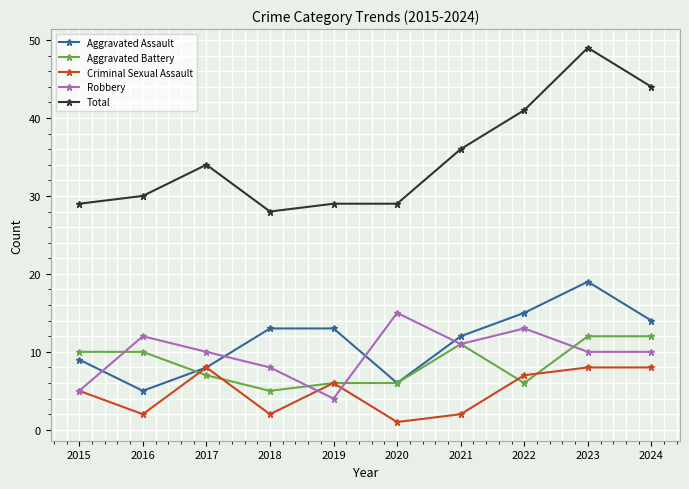

In Aggravated Assault, how many points are lower than both neighbors (excluding endpoints)?

2